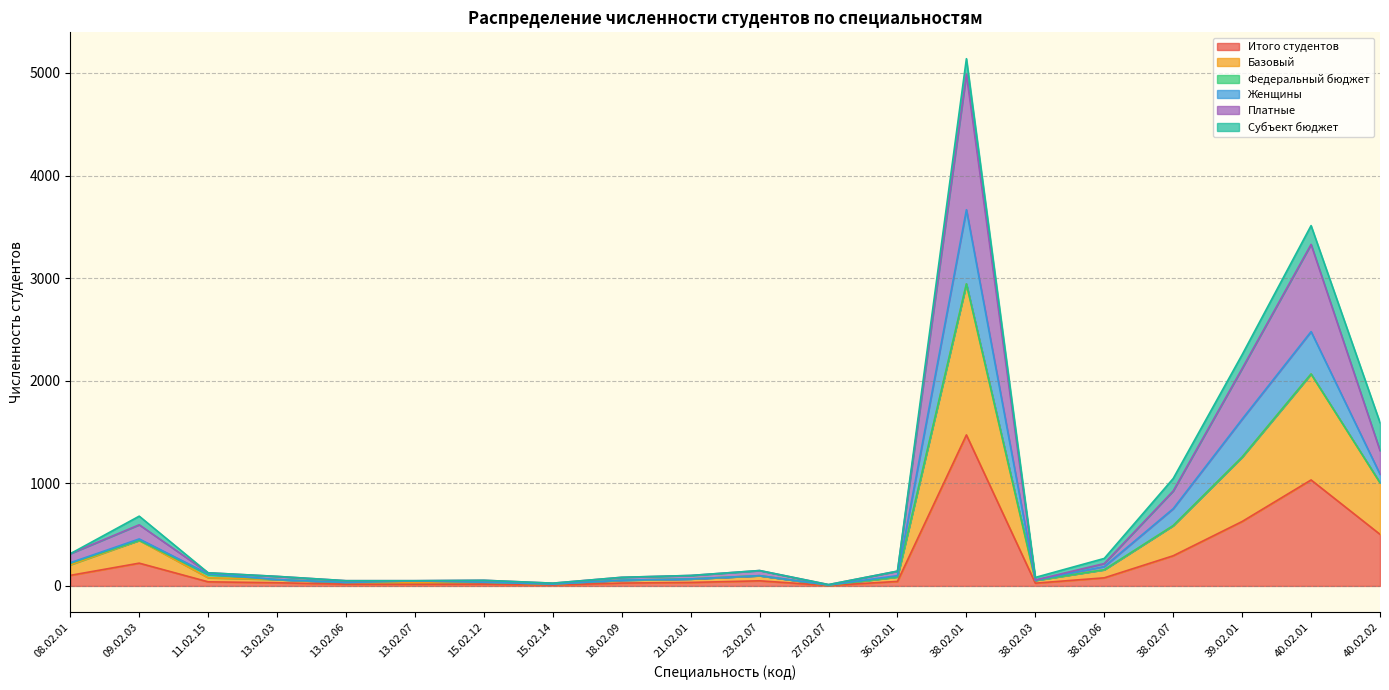

Where is the first local minimum for Платные?

13.02.06